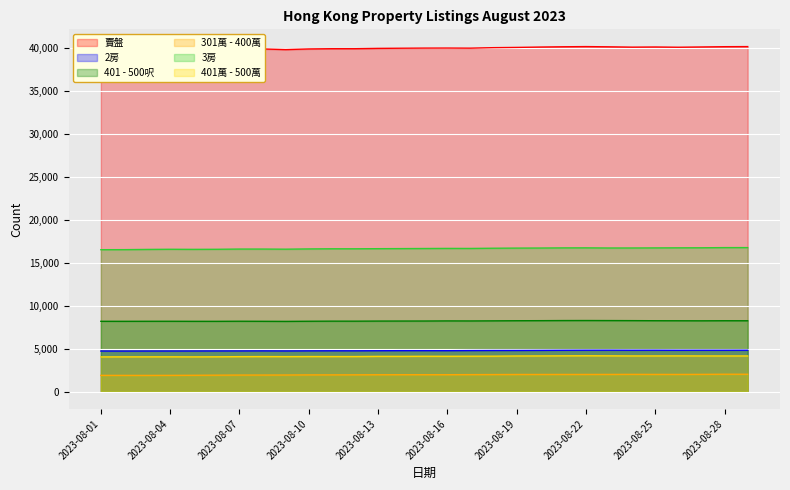

Where is the first local maximum for 401 - 500呎?

2023-08-04